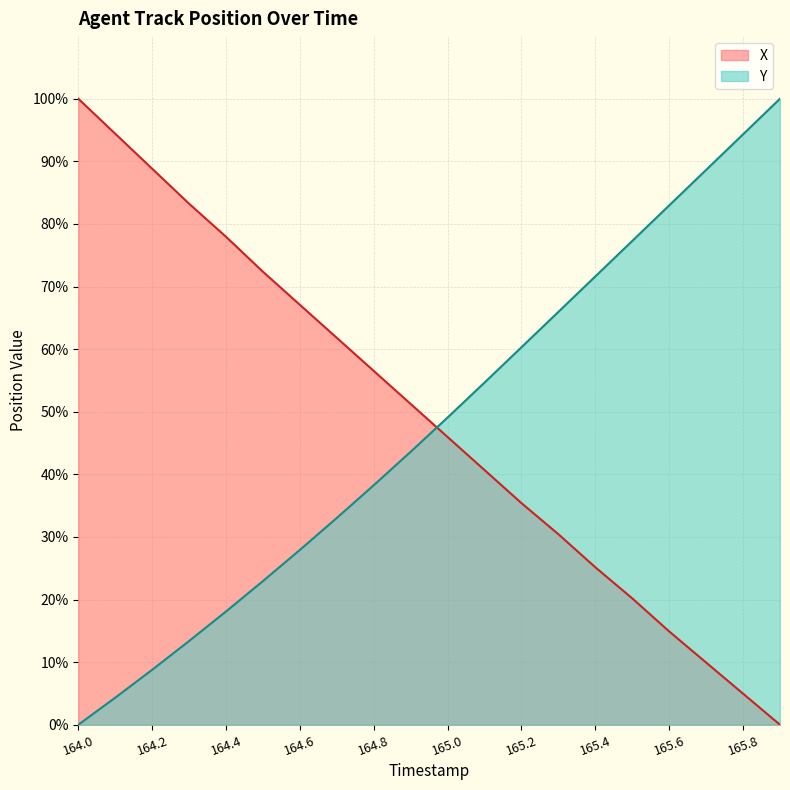

The Y series shows 18.1 at 164.4. True or false?

True